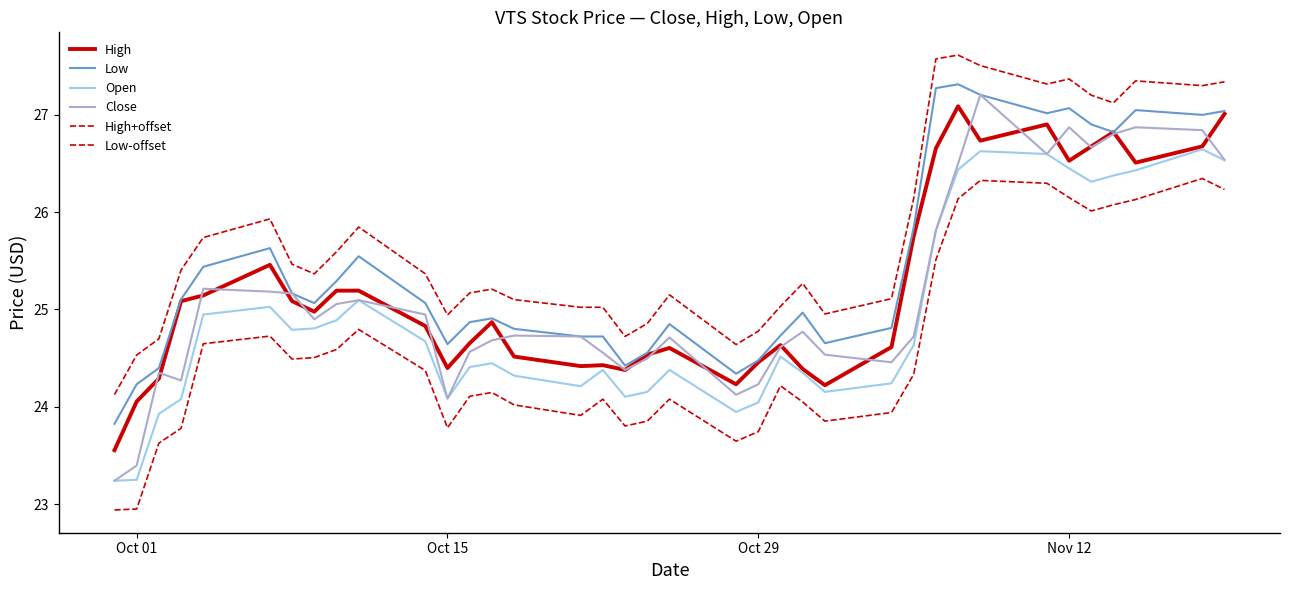

Reading left to right, what are all the values shown in this chart?

Close: 23.6	24.1	24.3	25.1	25.1	25.5	25.1	25.0	25.2	25.2	24.8	24.4	24.7	24.9	24.5	24.4	24.4	24.4	24.5	24.6	24.2	24.5	24.6	24.4	24.2	24.6	25.8	26.7	27.1	26.7	26.9	26.5	26.7	26.8	26.5	26.7	27.0
High: 23.8	24.2	24.4	25.1	25.4	25.6	25.2	25.1	25.3	25.5	25.1	24.6	24.9	24.9	24.8	24.7	24.7	24.4	24.6	24.8	24.3	24.5	24.7	25.0	24.7	24.8	25.8	27.3	27.3	27.2	27.0	27.1	26.9	26.8	27.0	27.0	27.0
Low: 23.2	23.3	23.9	24.1	24.9	25.0	24.8	24.8	24.9	25.1	24.7	24.1	24.4	24.4	24.3	24.2	24.4	24.1	24.2	24.4	23.9	24.0	24.5	24.4	24.2	24.2	24.6	25.8	26.4	26.6	26.6	26.4	26.3	26.4	26.4	26.6	26.5
Open: 23.2	23.4	24.3	24.3	25.2	25.2	25.2	24.9	25.1	25.1	24.9	24.1	24.6	24.7	24.7	24.7	24.6	24.4	24.5	24.7	24.1	24.2	24.6	24.8	24.5	24.5	24.7	25.8	26.5	27.2	26.6	26.9	26.7	26.8	26.9	26.8	26.5
High_upper: 24.1	24.5	24.7	25.4	25.7	25.9	25.5	25.4	25.6	25.8	25.4	24.9	25.2	25.2	25.1	25.0	25.0	24.7	24.9	25.1	24.6	24.8	25.0	25.3	25.0	25.1	26.1	27.6	27.6	27.5	27.3	27.4	27.2	27.1	27.3	27.3	27.3
Low_lower: 22.9	23.0	23.6	23.8	24.6	24.7	24.5	24.5	24.6	24.8	24.4	23.8	24.1	24.1	24.0	23.9	24.1	23.8	23.9	24.1	23.6	23.7	24.2	24.1	23.9	23.9	24.3	25.5	26.1	26.3	26.3	26.1	26.0	26.1	26.1	26.3	26.2